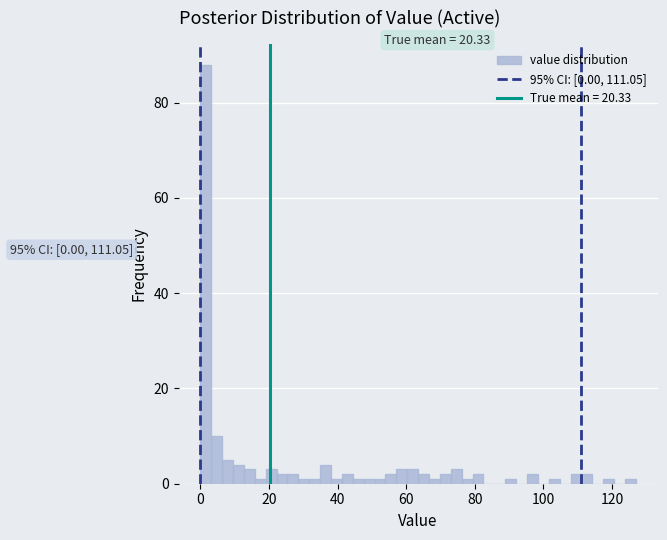

Around what value on the x-axis is the tallest bar? Give the approximate position of its centre, as read against the axis.

2